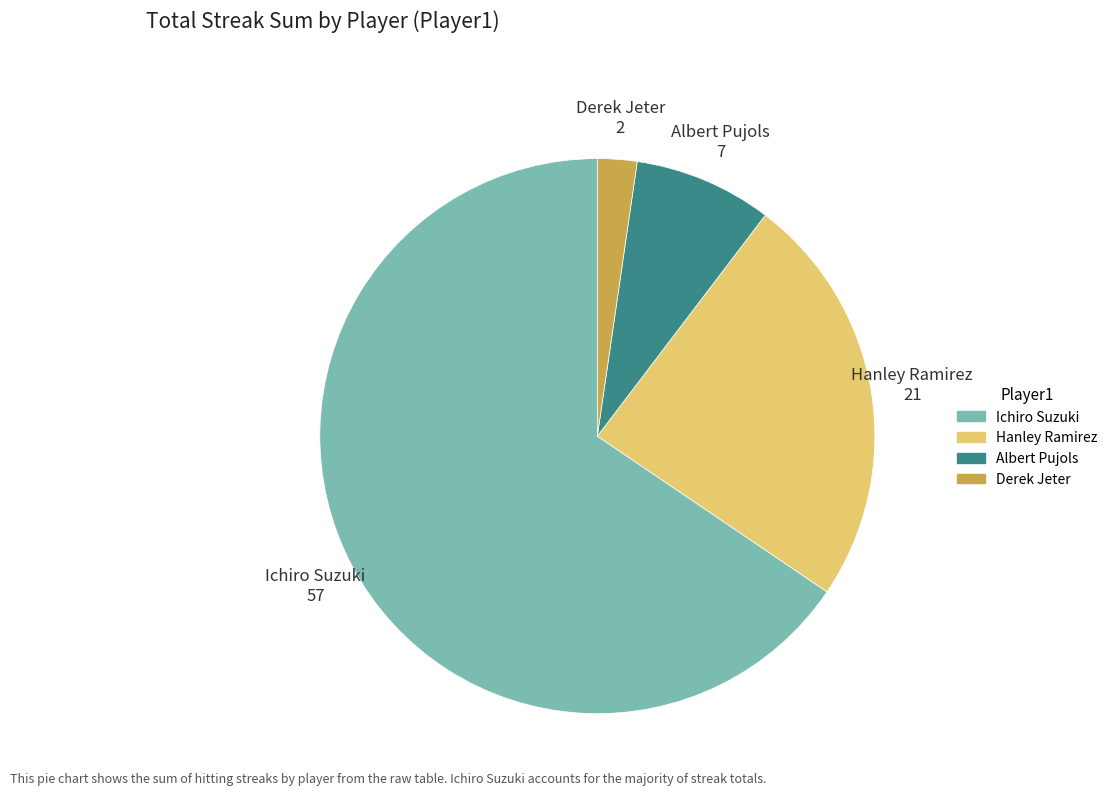

Which slice is the largest?

Ichiro Suzuki